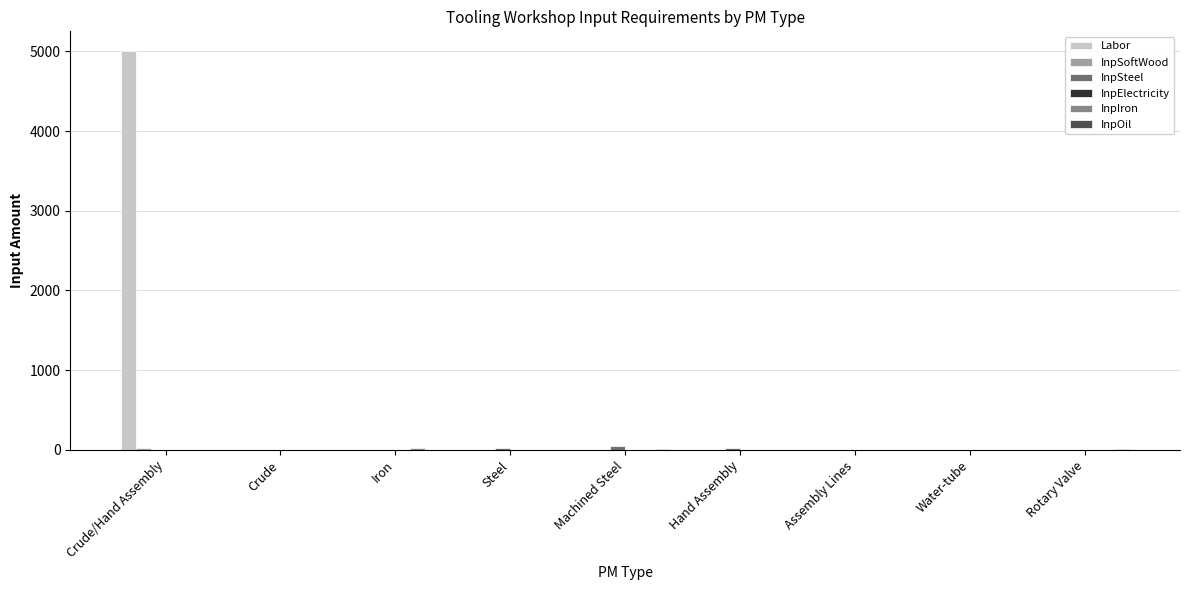

Is it true that Labor equals 0 at Crude?

True